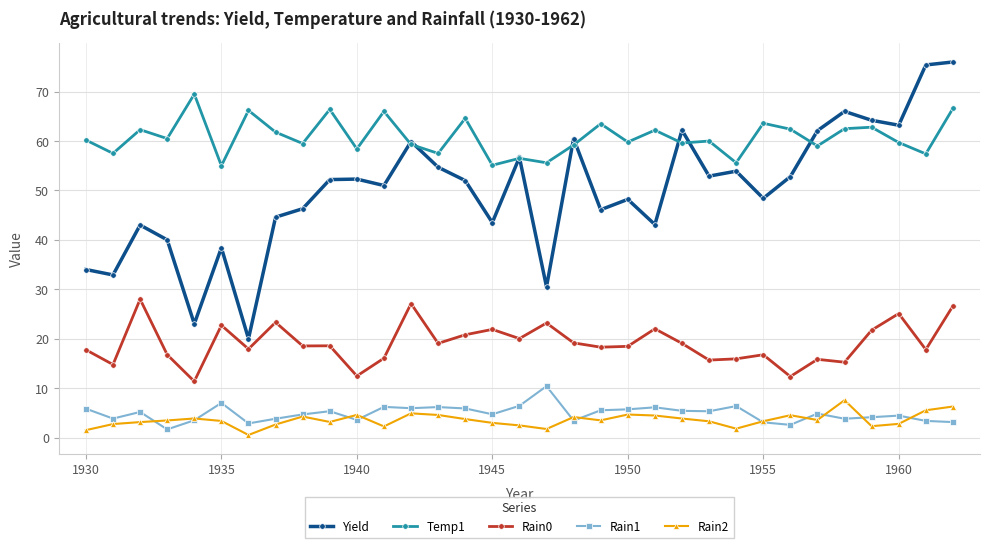

True or false: Yield and Rain1 intersect in this chart.

False